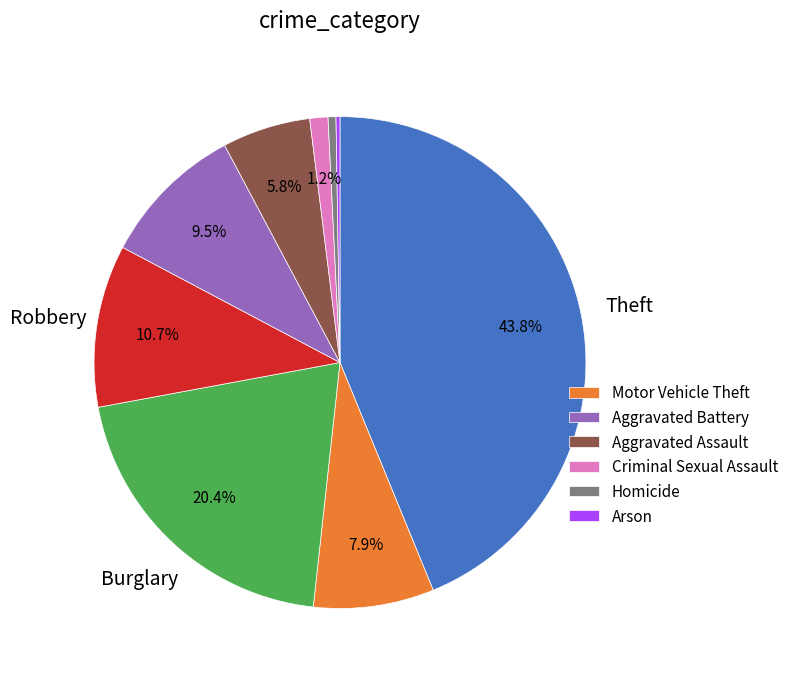

Does any single category account for the majority?

No